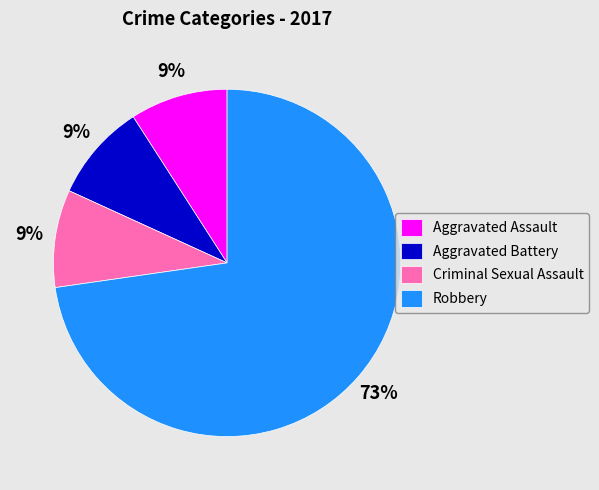

The Aggravated Assault slice represents 9% of the pie. True or false?

True